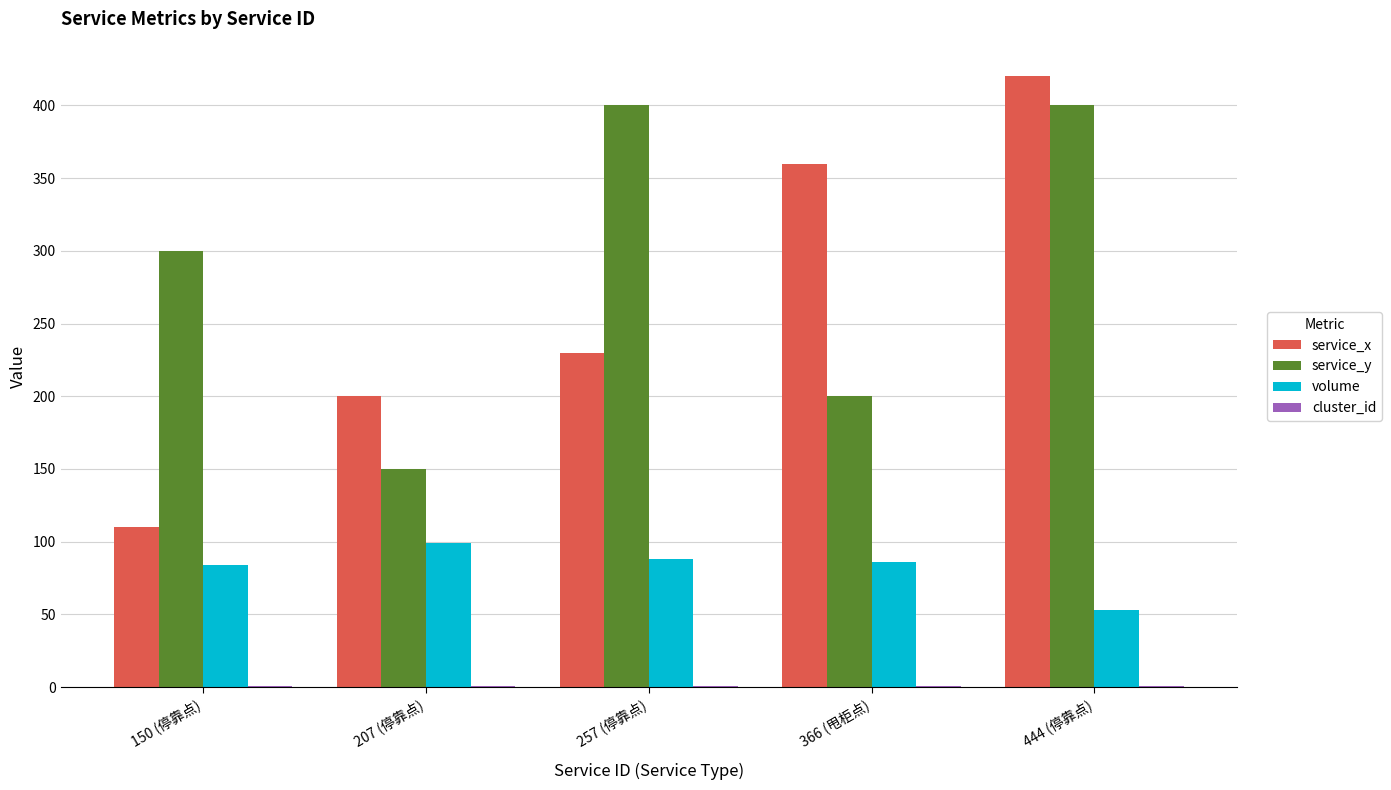

What is the difference between the service_x values at 207 (停靠点) and 150 (停靠点)?

90